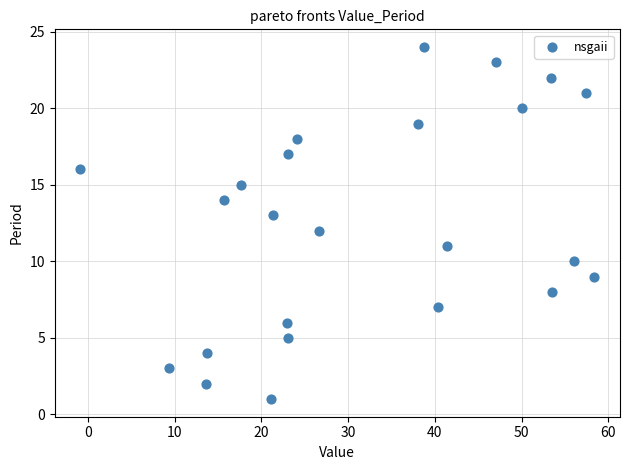

What is the range of Y values (max minus min)?

23